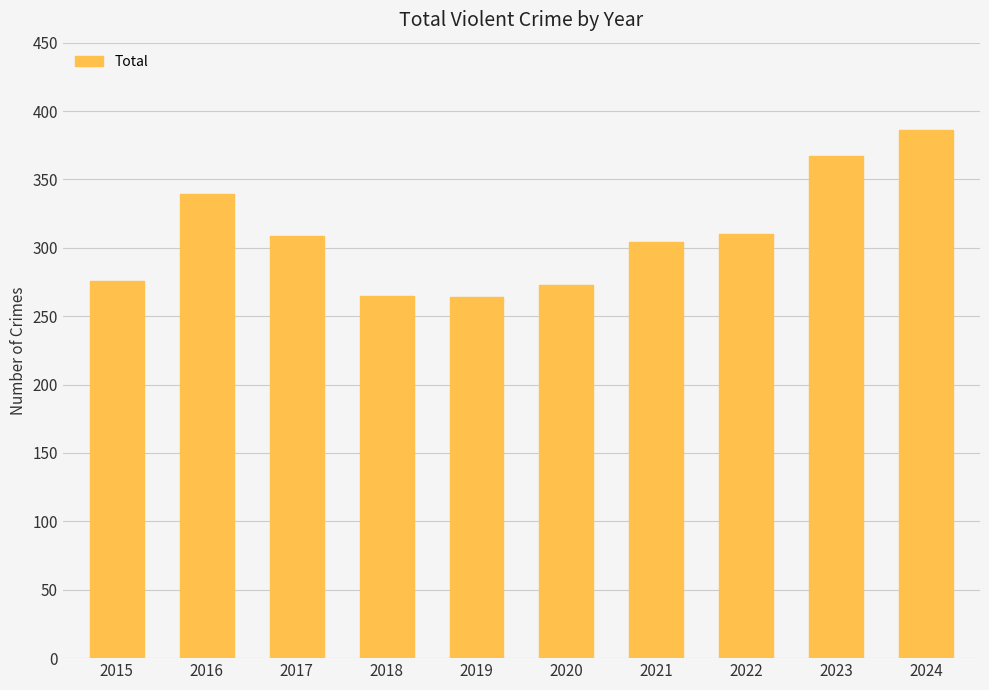

What value does the data have at 2015?

276